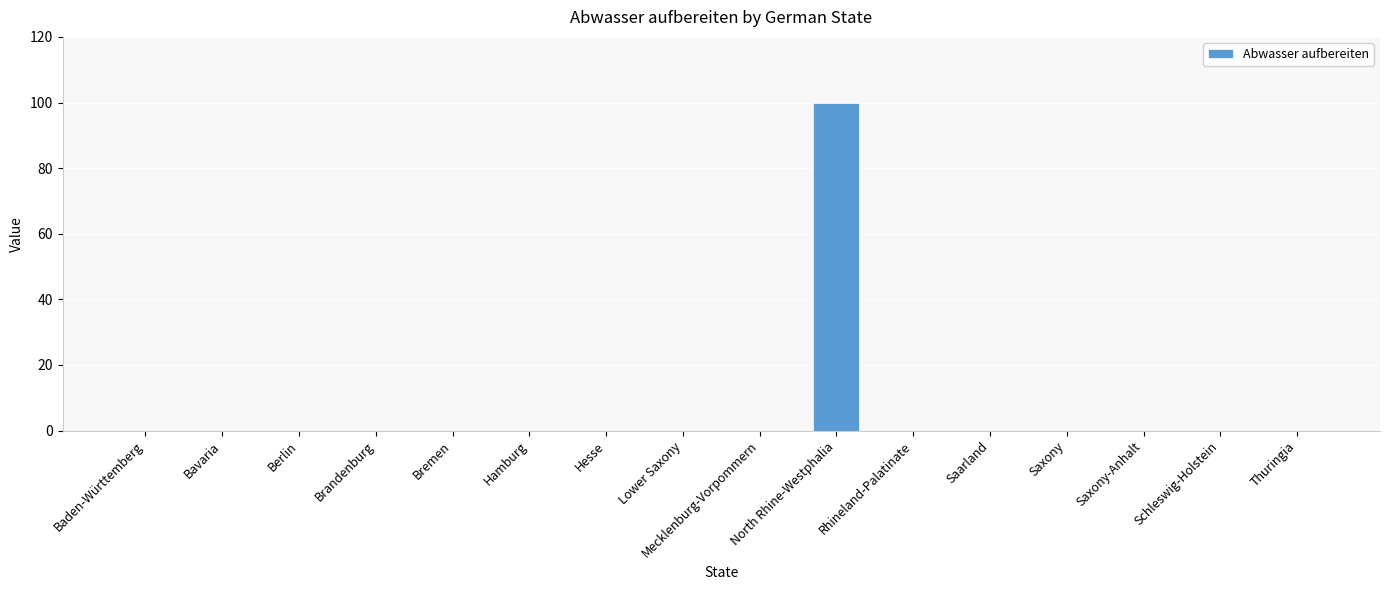

What is the maximum value shown in the chart?

100